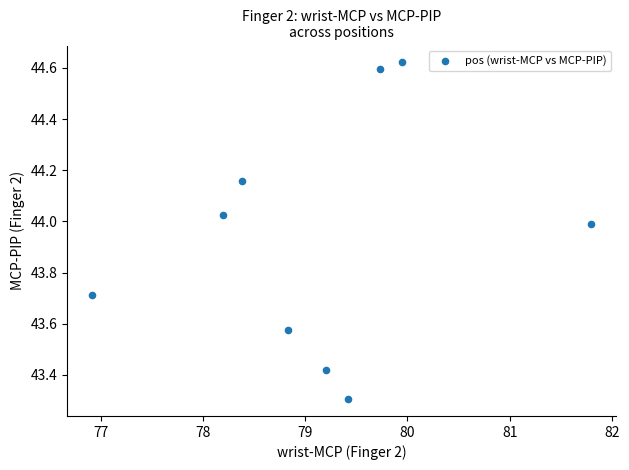

What is the average Y value?

43.9